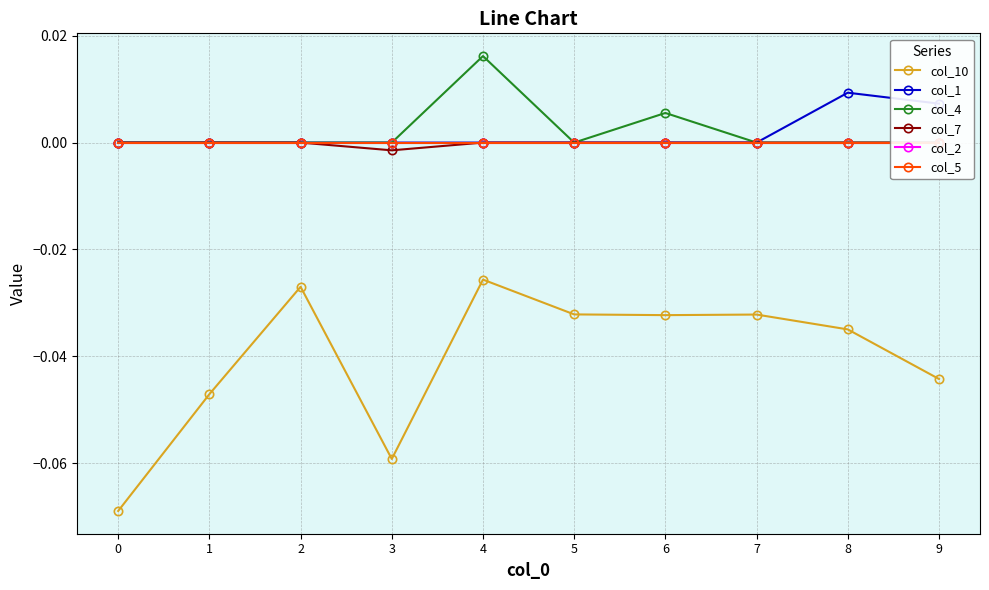

At which category is the sum across all series the highest?

4